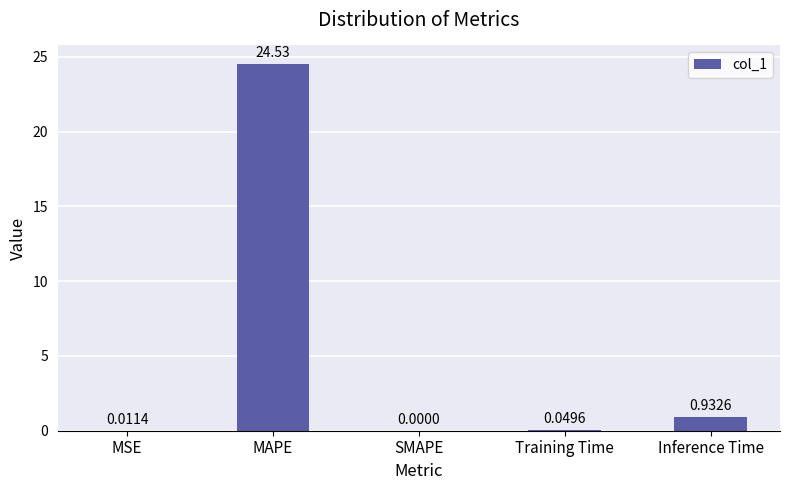

What is the sum of all values?

25.5